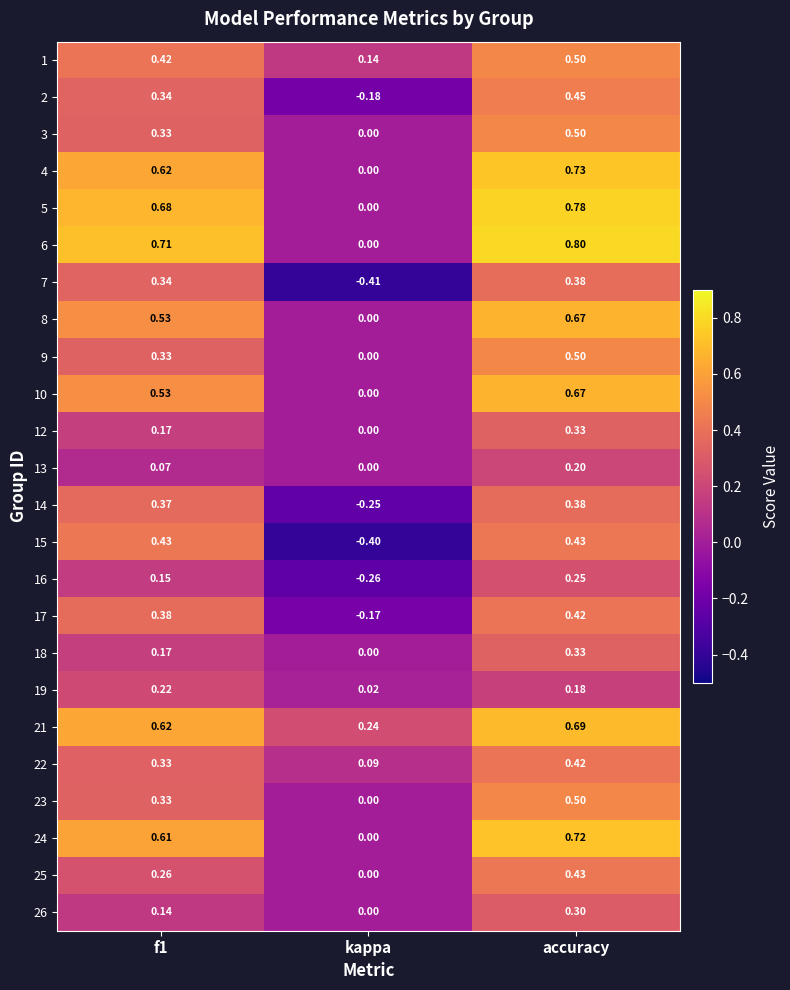

Which category has the highest value across all series?

accuracy